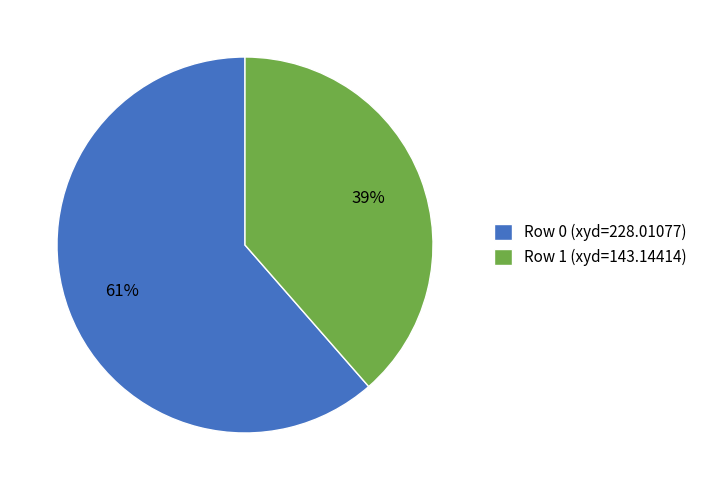

To the nearest percent, what is the combined percentage of Row 0 (xyd=228.01077) and Row 1 (xyd=143.14414)?

100%